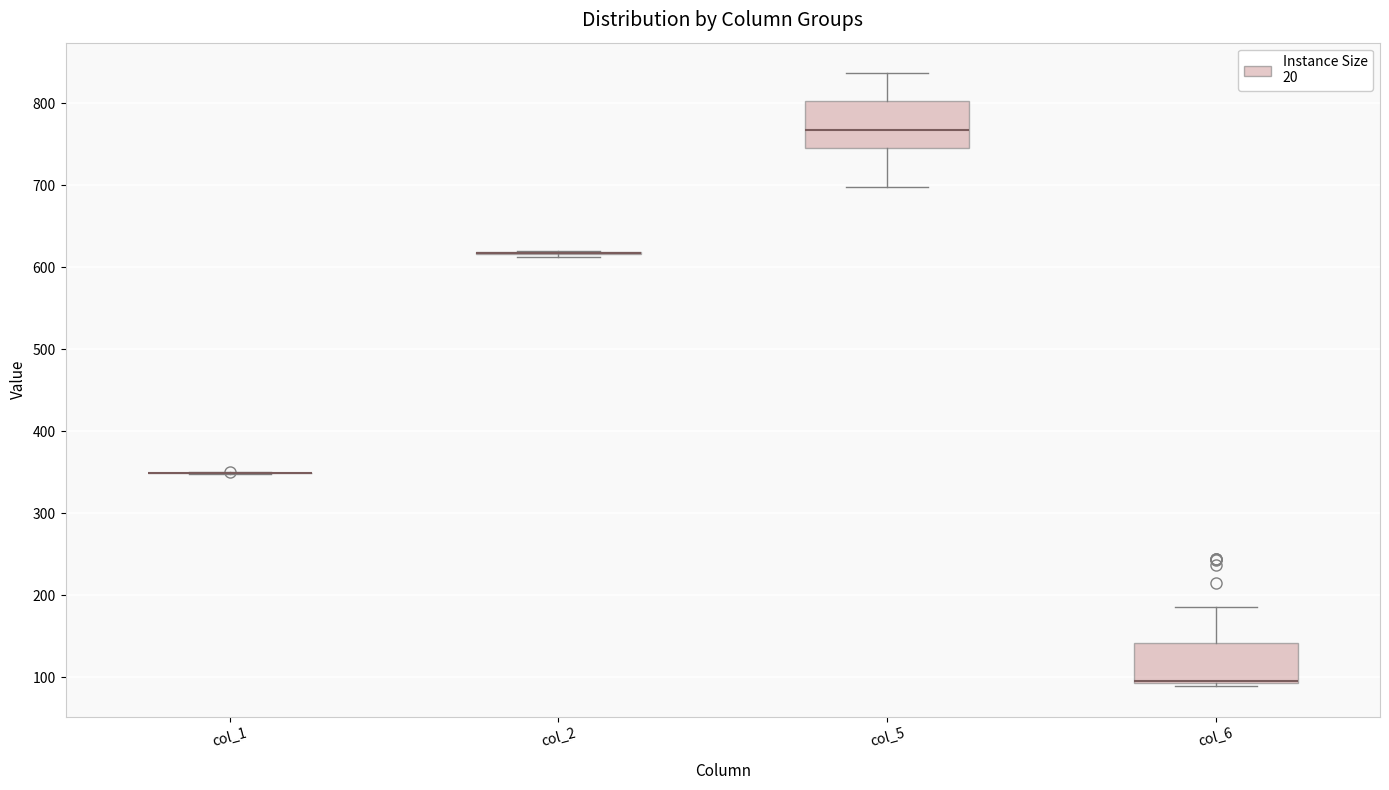

Reading left to right, read every box against the y-axis: the position of its median line, the range the box covers, and the ends of its whiskers. The values are not printed on the chart, so give them approximately, as read against the axis.

col_1: box collapsed to a line at 350, whiskers 350 to 350
col_2: box collapsed to a line at 620, whiskers 610 to 620
col_5: median 770, box 750 to 800, whiskers 700 to 840
col_6: median 100 (drawn on the box's lower edge), box 90 to 140, whiskers 90 (just below the box's lower edge) to 190